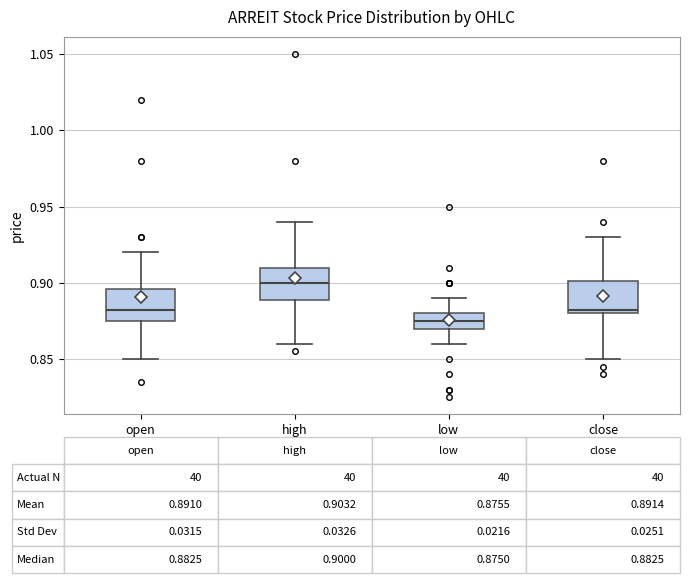

Which box has the lowest median line?

low